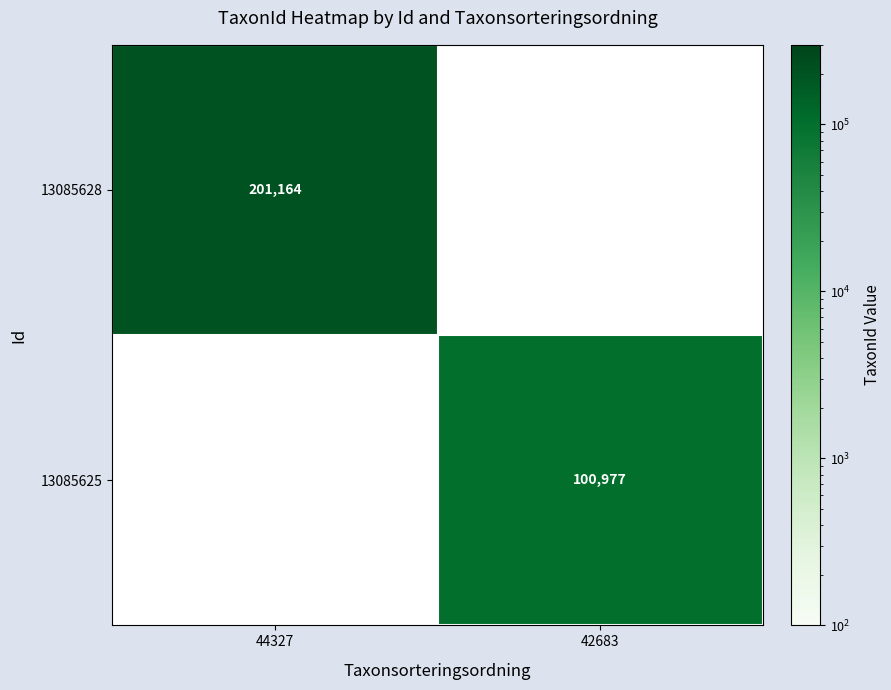

The value of 13085628 at 44327 is 91715.6. True or false?

False